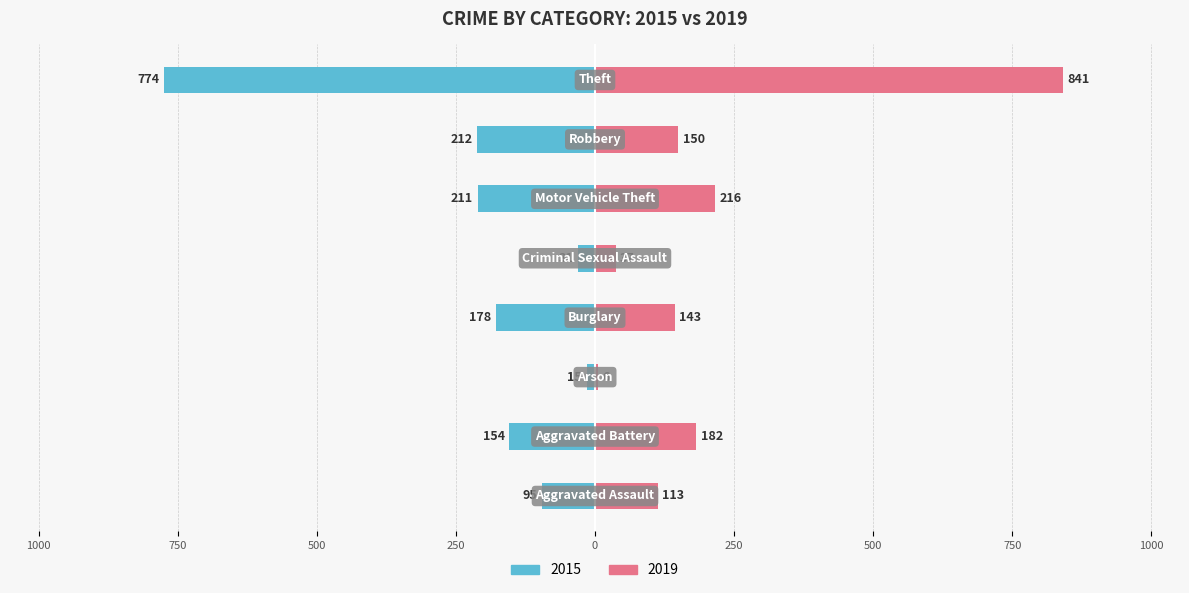

At how many categories does at least one series exceed 321?

1